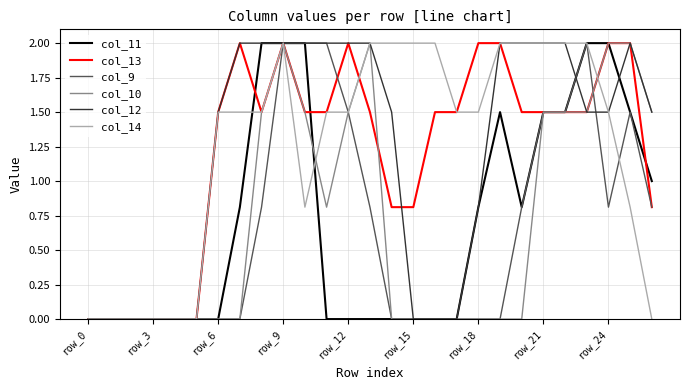

Count the col_14 values in the range 0 to 2.

27